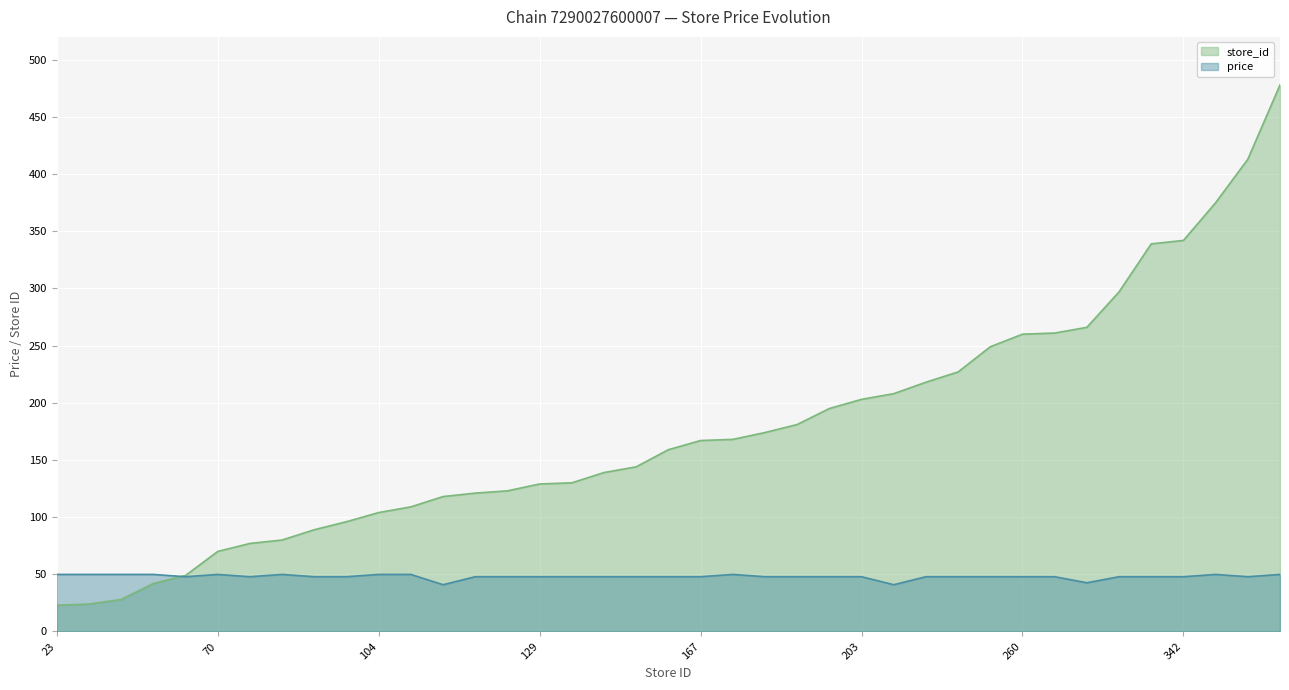

Rank the categories by store_id value from lowest to highest.

23, 24, 28, 42, 49, 70, 77, 80, 89, 96, 104, 109, 118, 121, 123, 129, 130, 139, 144, 159, 167, 168, 174, 181, 195, 203, 208, 218, 227, 249, 260, 261, 266, 297, 339, 342, 375, 413, 478